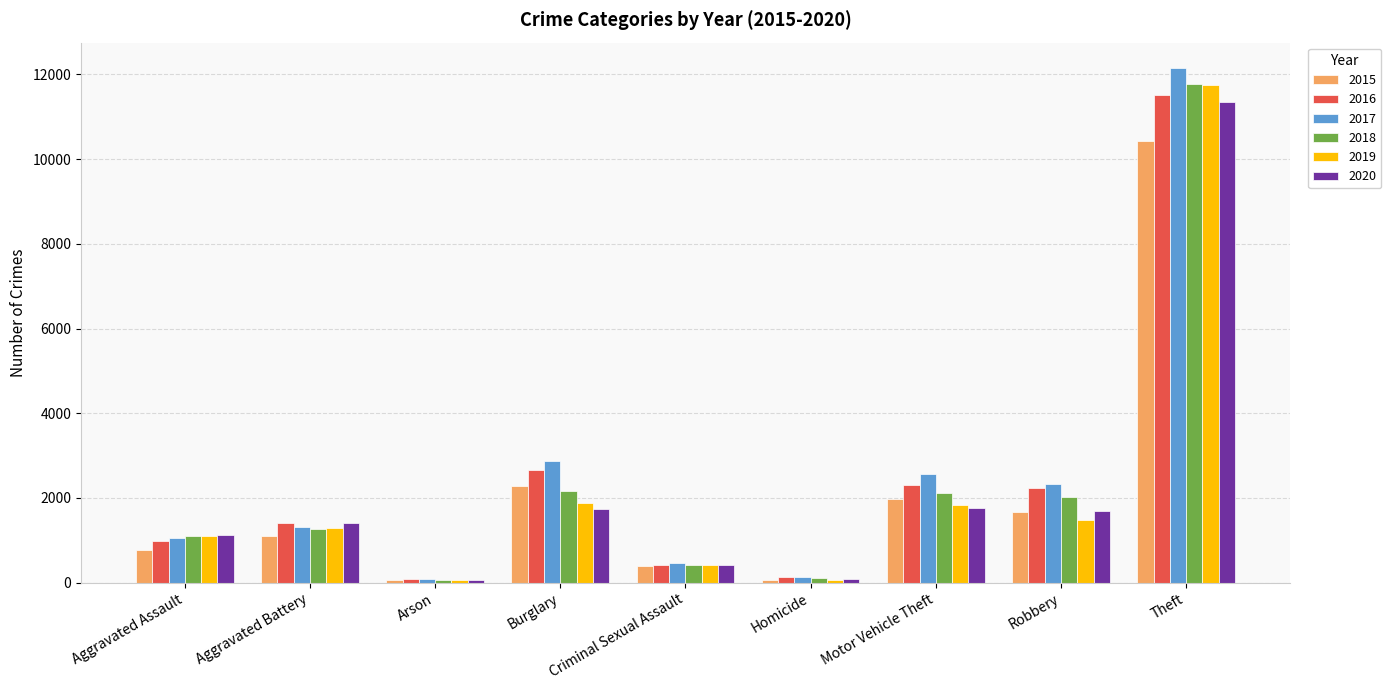

Between Arson and Burglary, which series saw the biggest shift?

2017